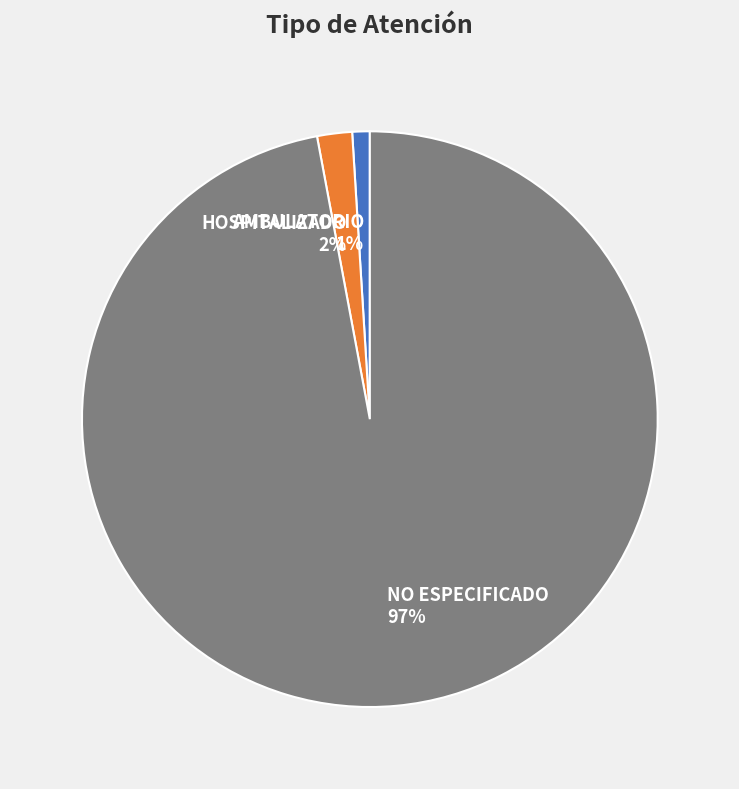

Which category has the smallest portion of the pie?

AMBULATORIO